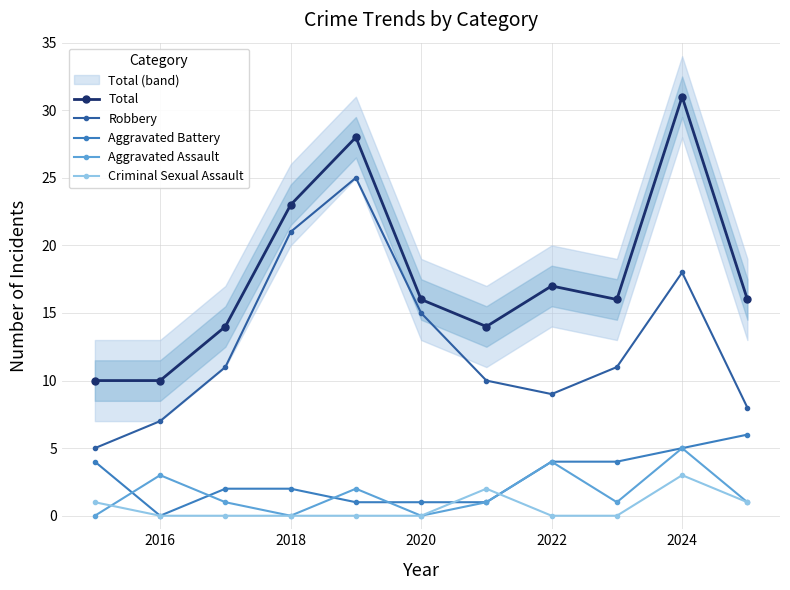

At which label does Total reach its peak?

2024